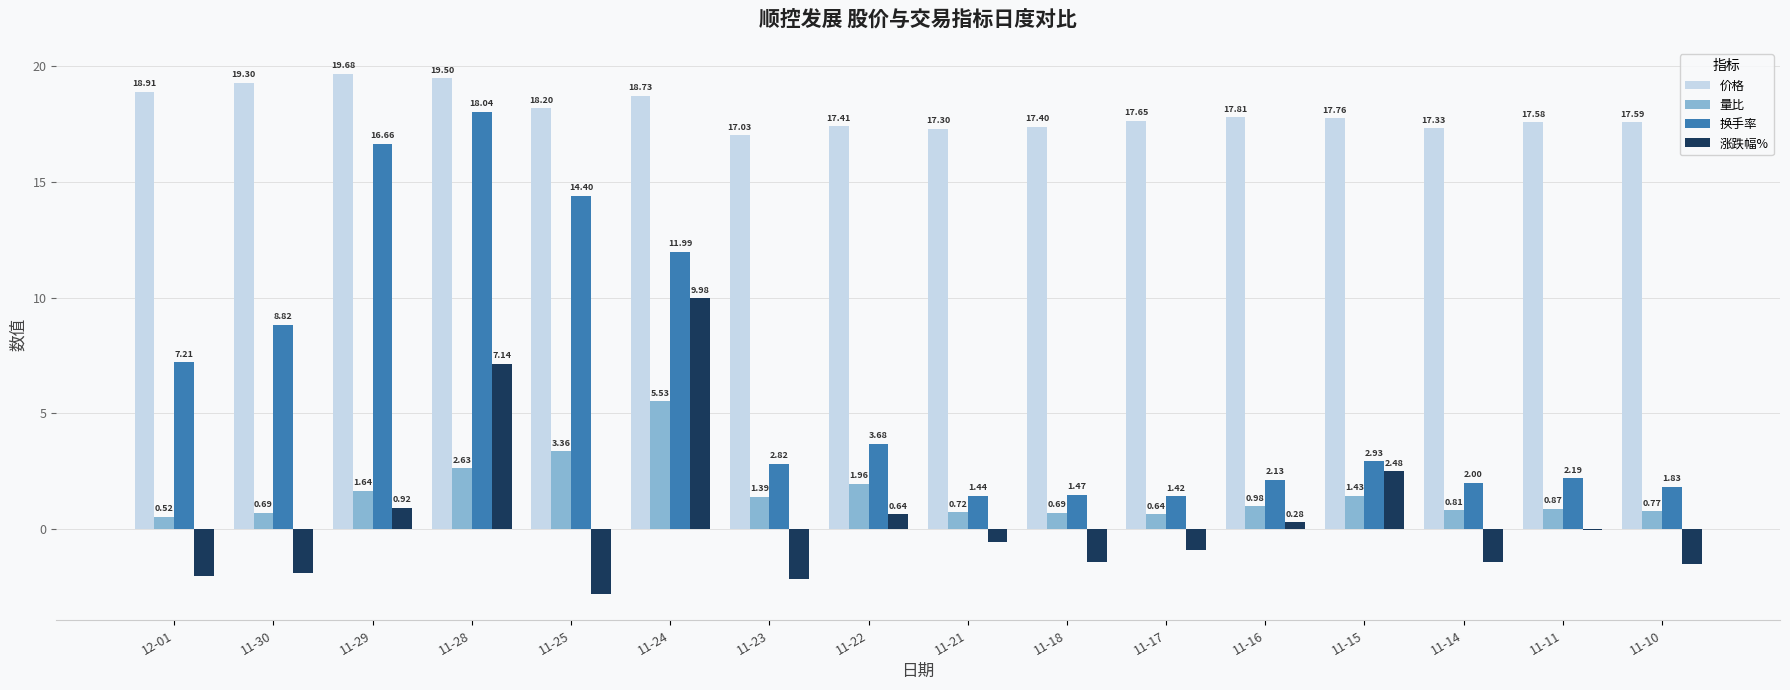

Is it true that 换手率 equals 5.8 at 11-22?

False